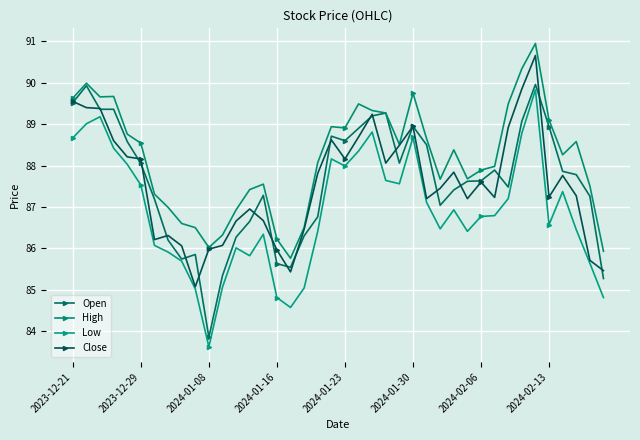

What is the difference between the maximum and minimum values in the Close series?

5.6